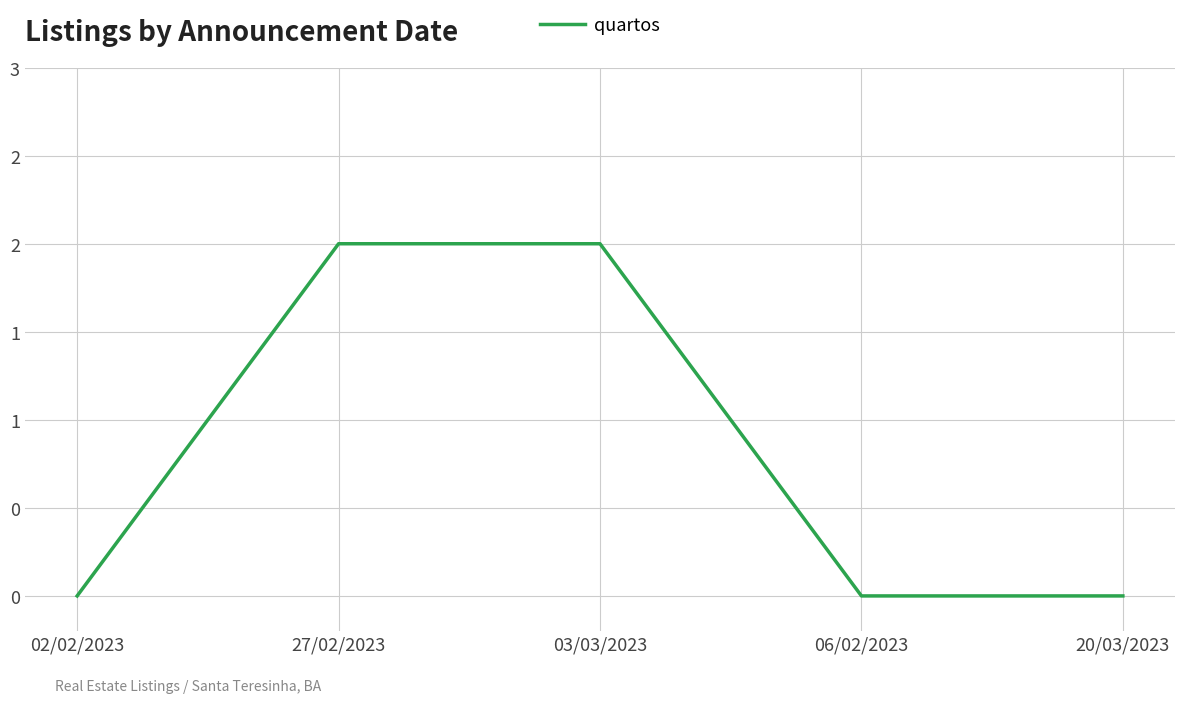

What is the change in value from 03/03/2023 to 20/03/2023?

-2